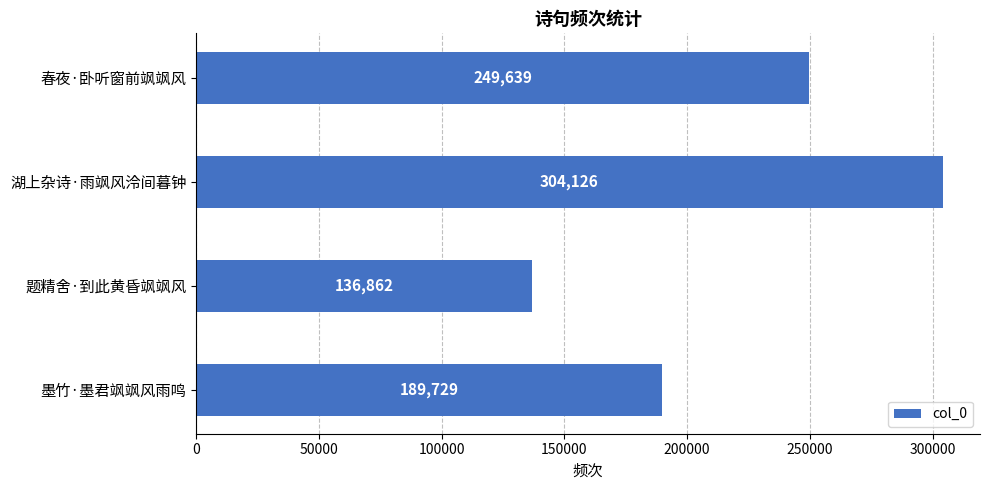

What is the difference between the maximum and second lowest values?

114397